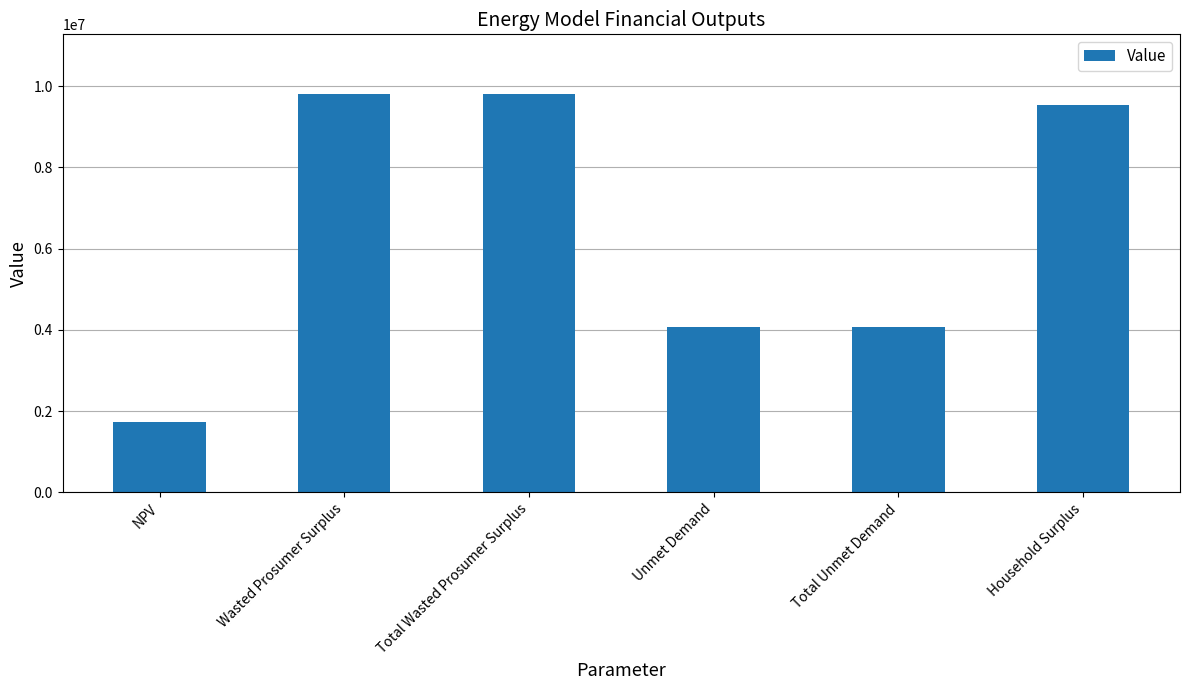

Approximately how many times larger is the value at Total Unmet Demand compared to Household Surplus?

0.4